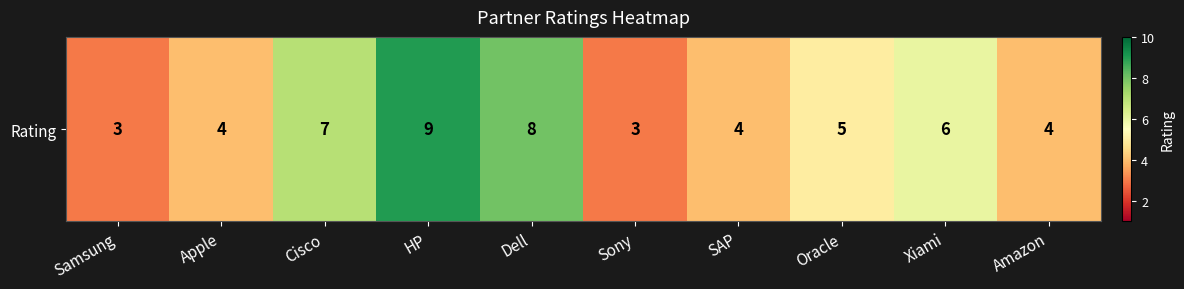

What is the ratio of the value at Dell to the value at Apple?

2.0